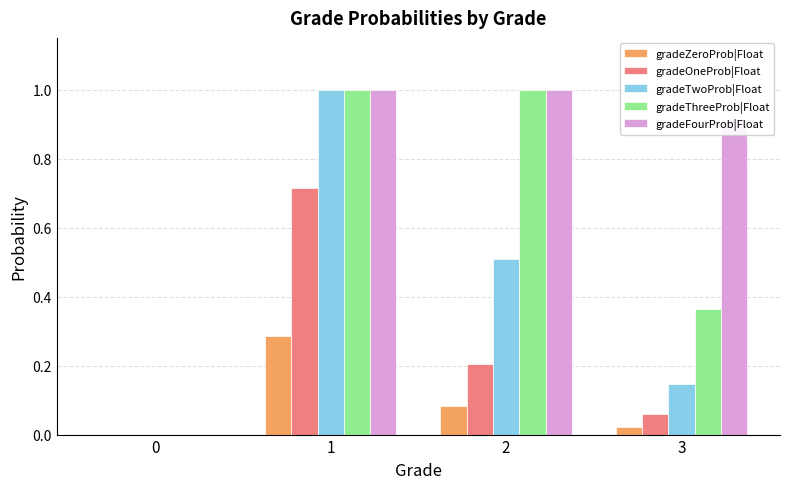

How many distinct data groups are displayed?

5